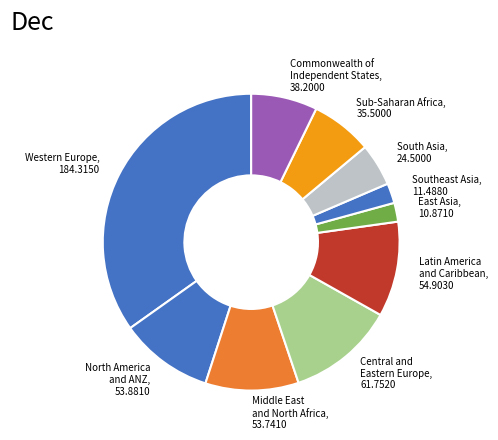

Does North America and ANZ represent more than half of the total?

No